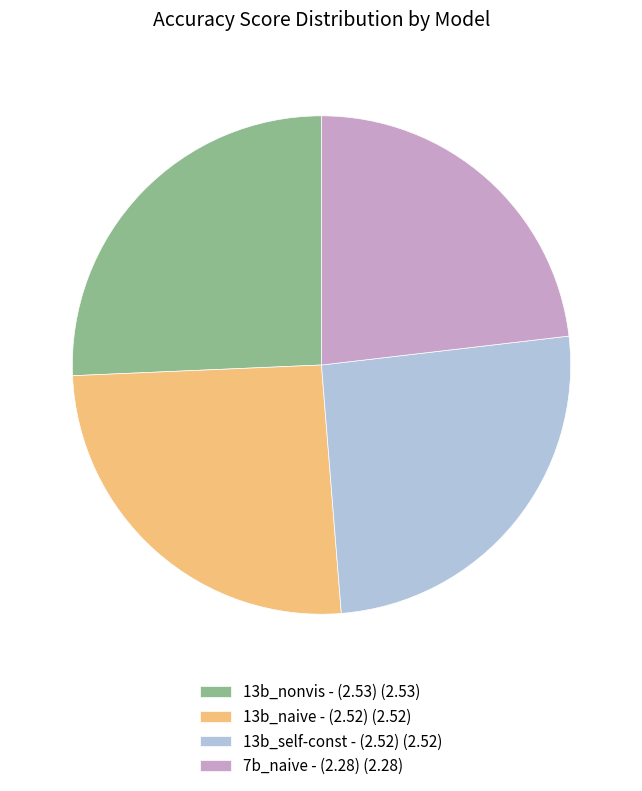

Approximately how many times larger is the value at 13b_nonvis - (2.53) (2.53) compared to 7b_naive - (2.28) (2.28)?

1.1